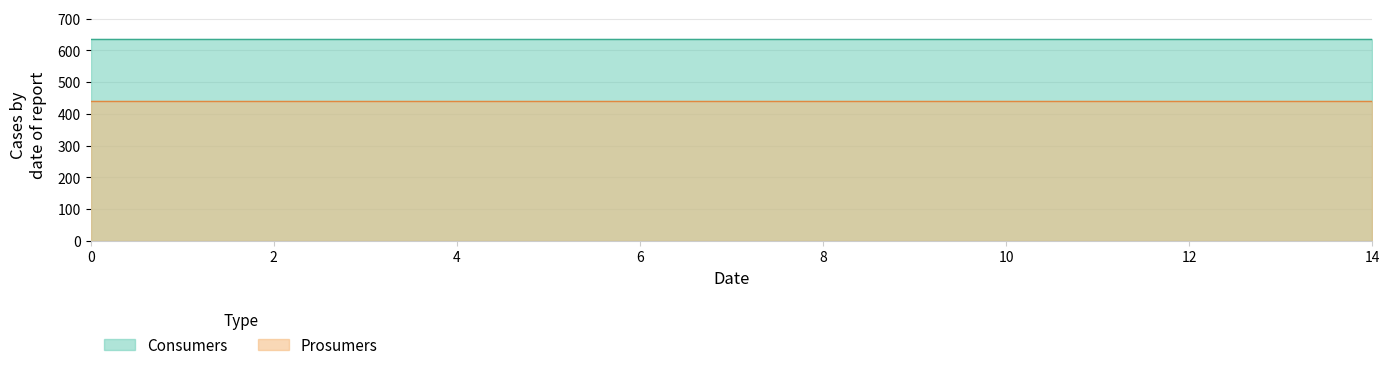

The Consumers series shows 635 at 11. True or false?

True